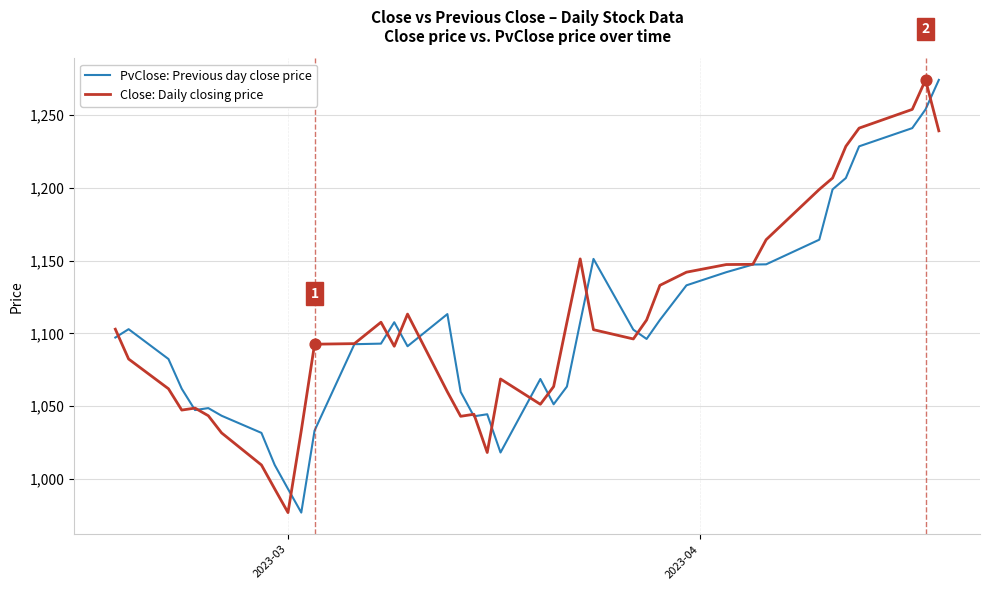

What are all the series names shown in the legend?

PvClose: Previous day close price, Close: Daily closing price